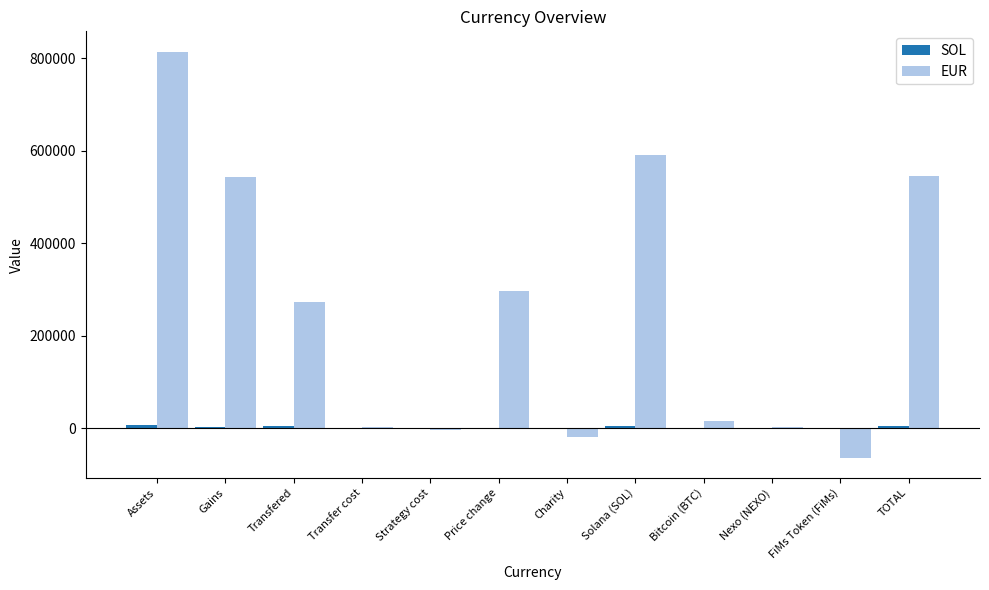

Which label corresponds to the largest value in the chart?

Assets